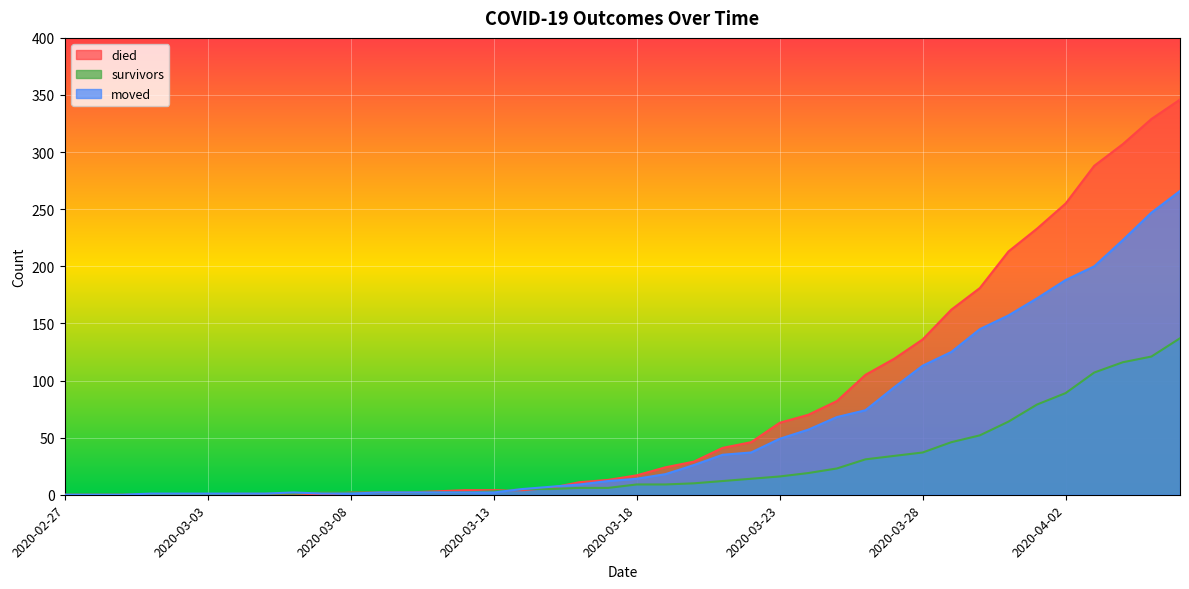

How many values in died are above zero?

30